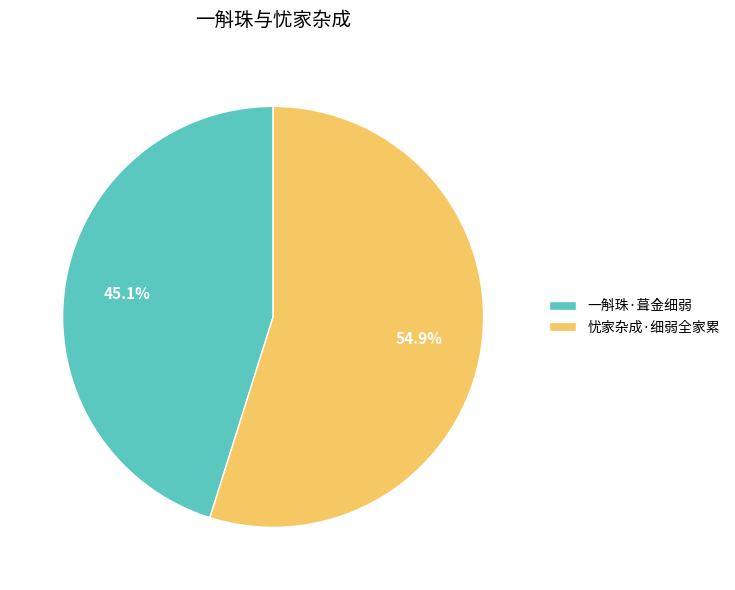

What percentage is the 忧家杂成·细弱全家累 slice, to the nearest percent?

55%